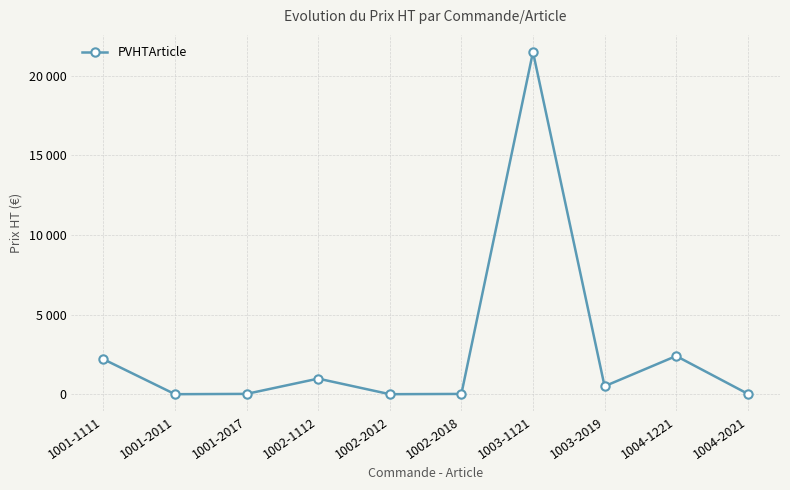

What is the value of the 8th point from the left?

500